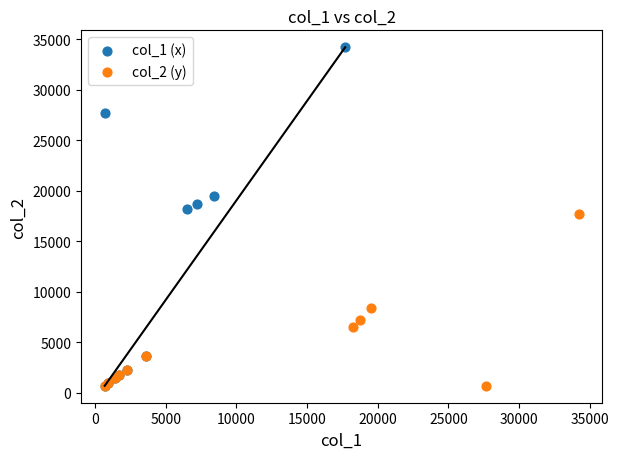

Which series contains the highest Y value?

col_1 (x)